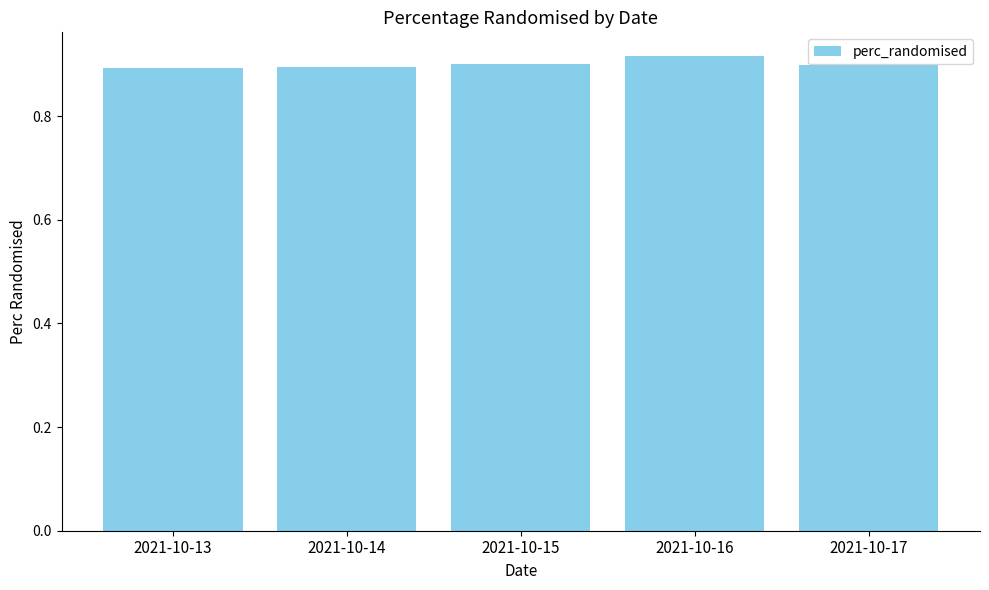

Does the chart contain any negative values?

No